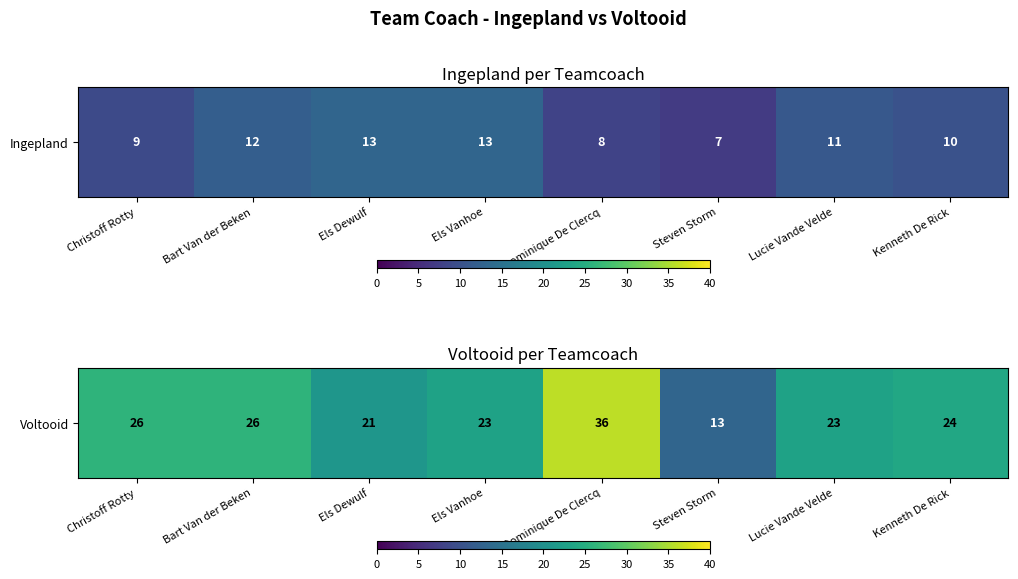

How many data points does each series have?

8